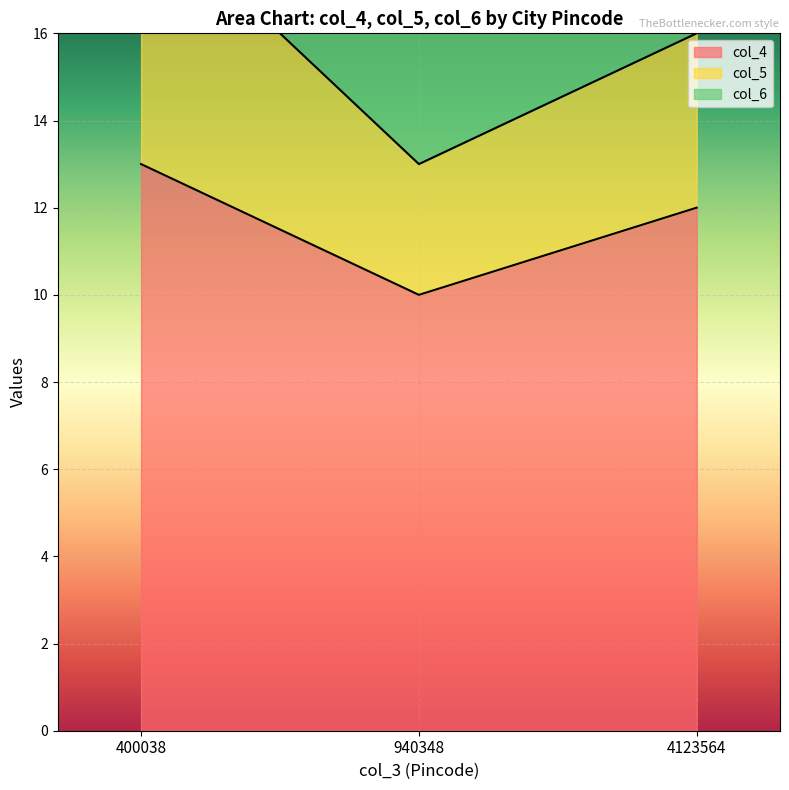

What is the greatest value displayed?

19